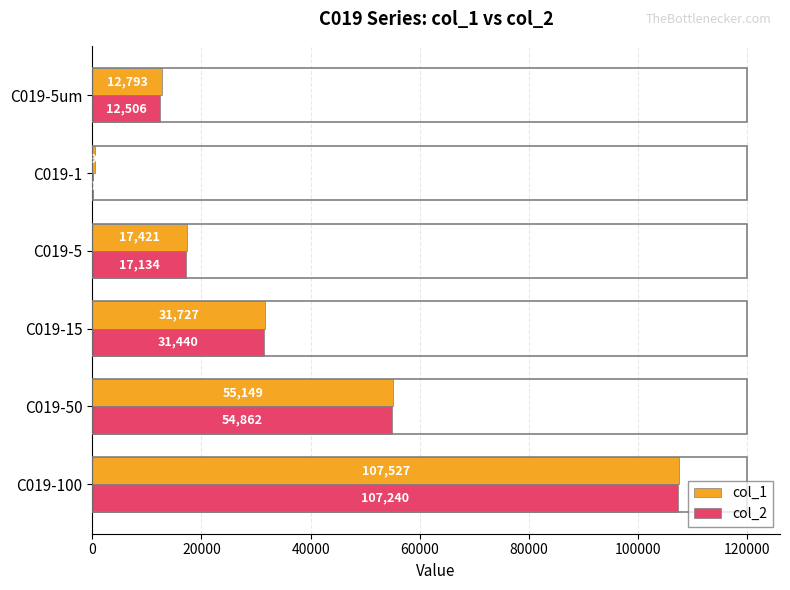

The col_1 series shows 55149 at C019-50. True or false?

True